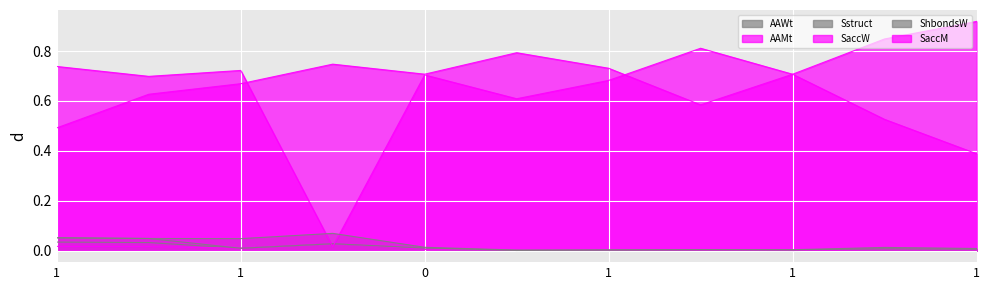

The value of ShbondsW at 1 is 0.0. True or false?

True